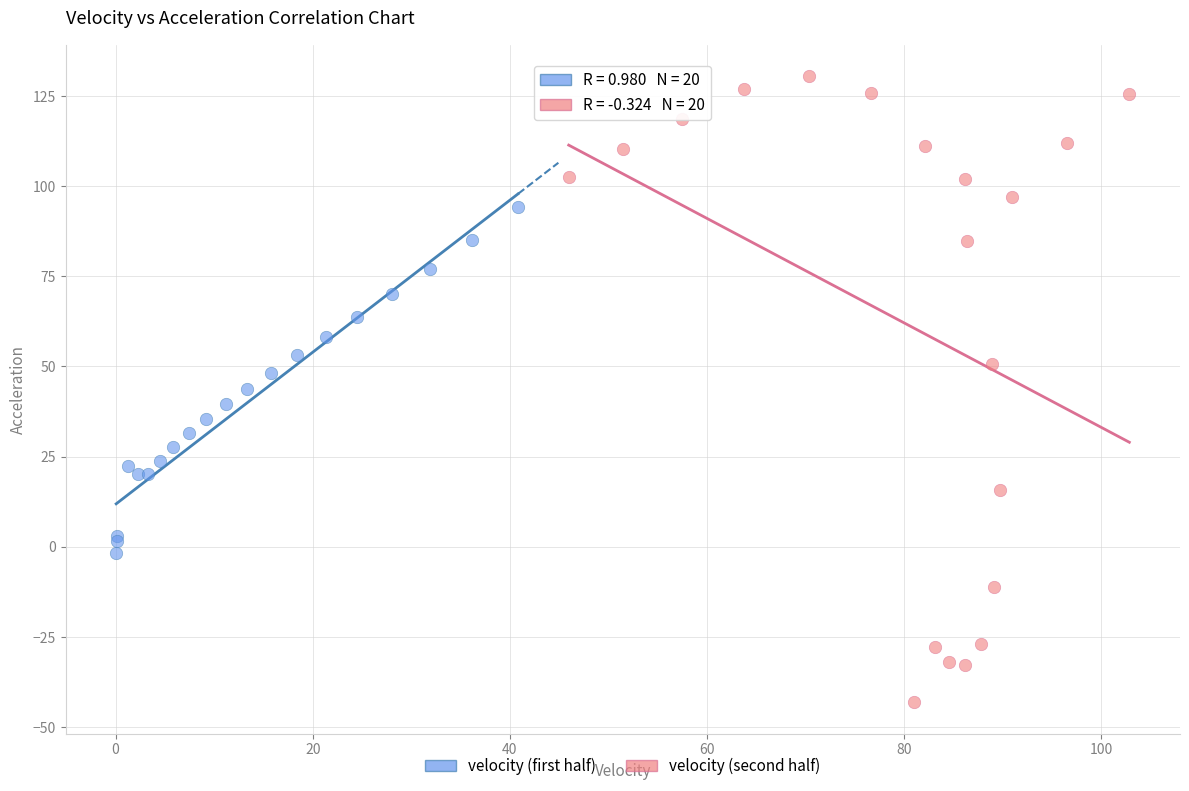

Which series reaches the minimum Y coordinate?

velocity (second half)